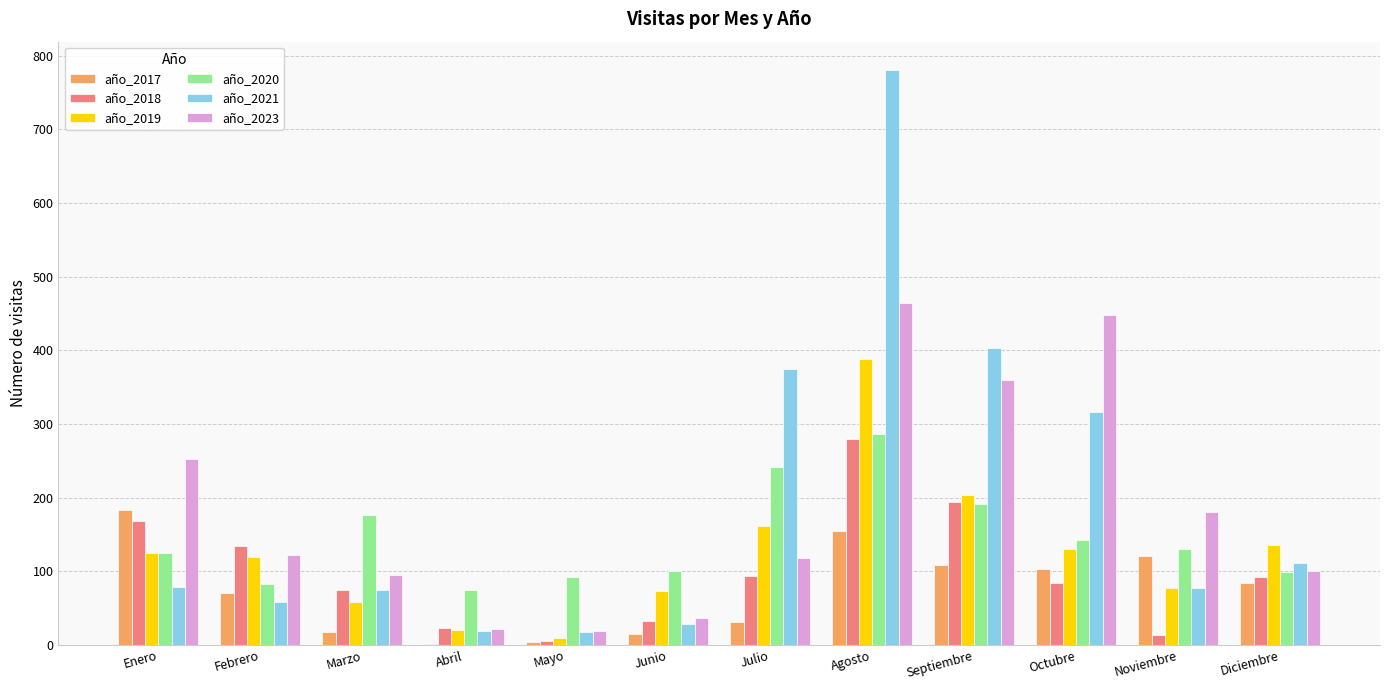

What is the approximate value of año_2023 at Mayo, to the nearest 5?

20